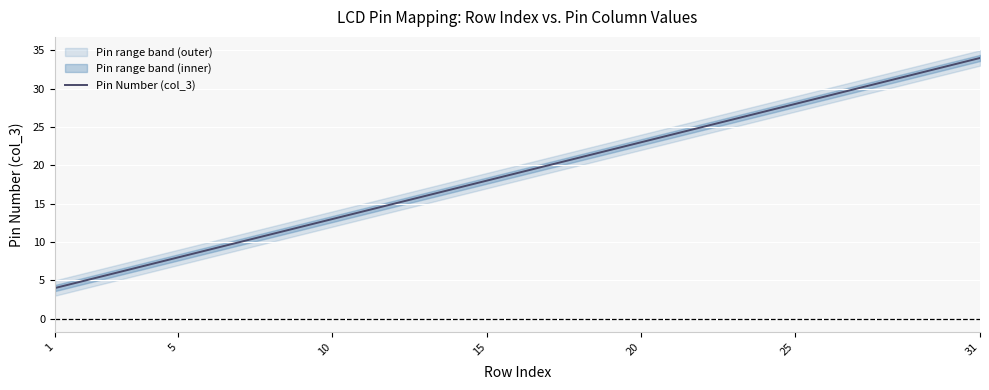

What is the minimum value shown in the chart?

4